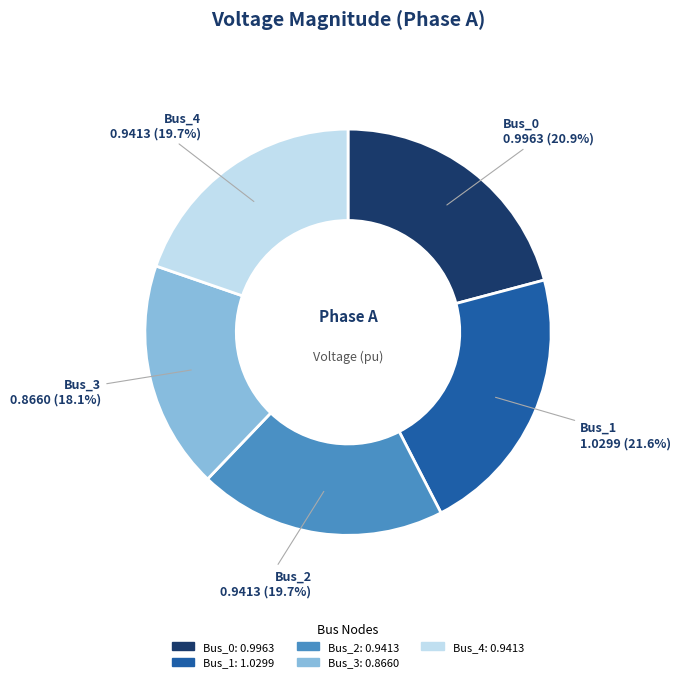

Count the number of slices in the pie.

5